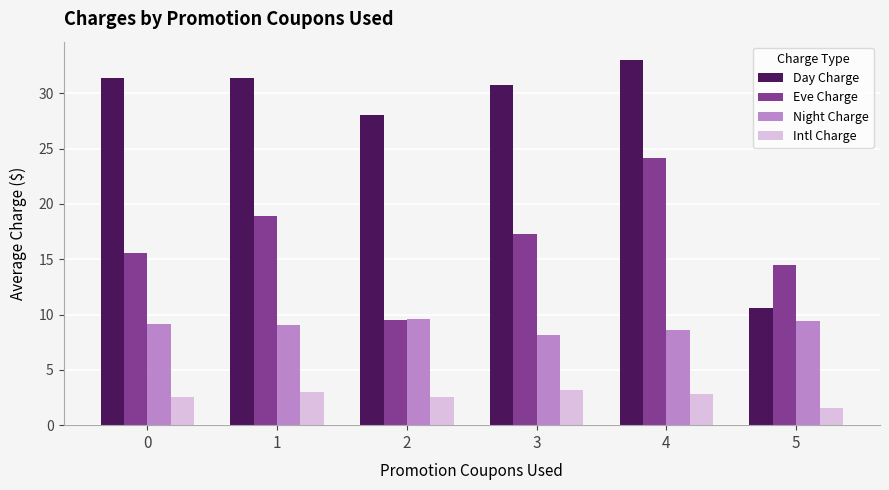

List the series in order of their overall mean, highest first.

Day Charge, Eve Charge, Night Charge, Intl Charge